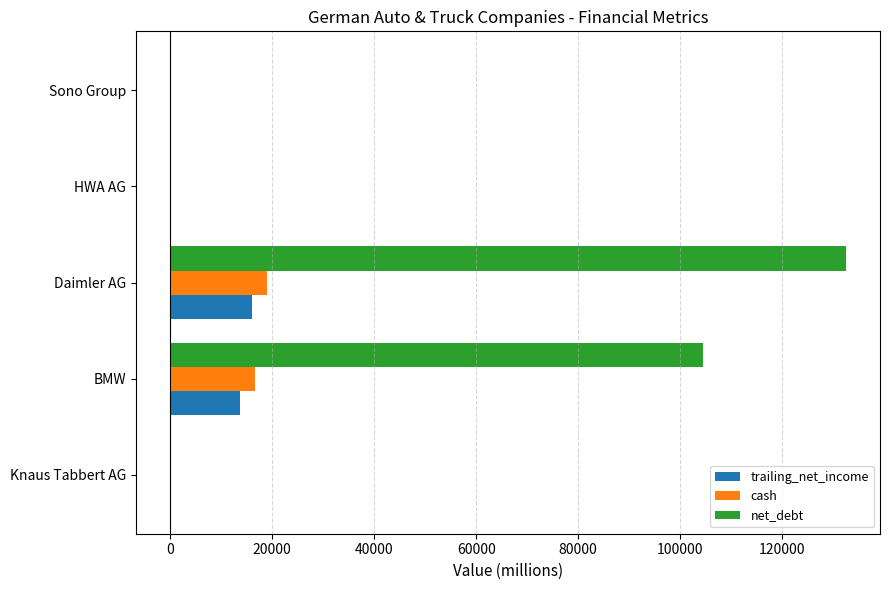

Which series has the widest spread of values?

net_debt